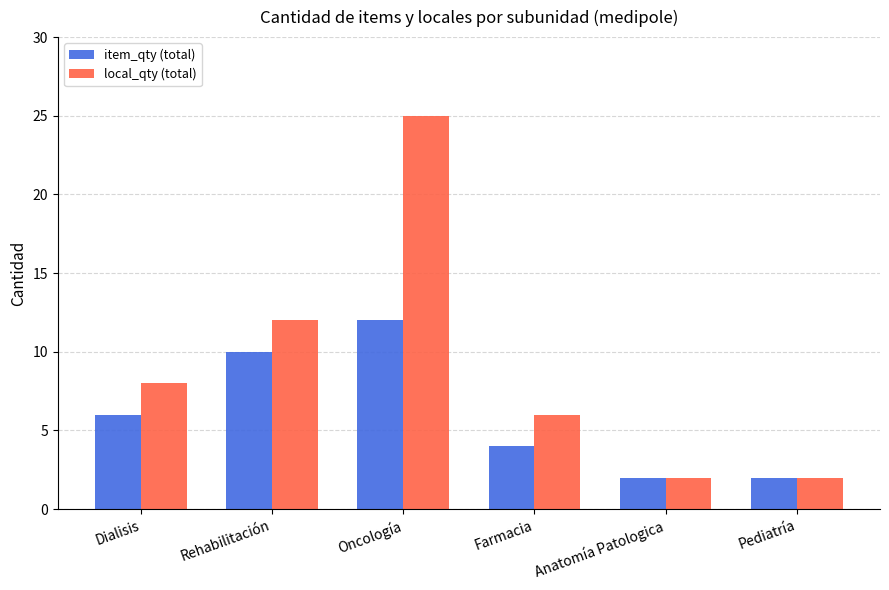

What is the average value of the item_qty (total) series?

6